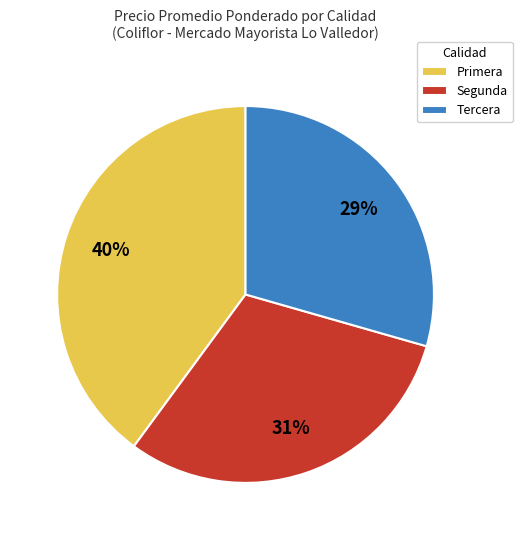

Which slice is the smallest?

Tercera